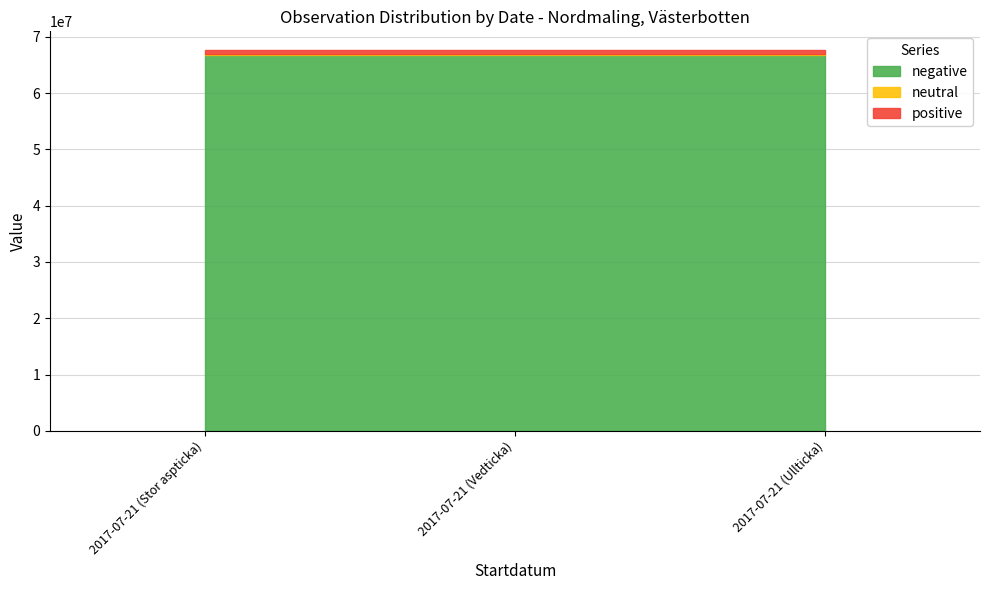

What is the maximum value shown in the chart?

66809735